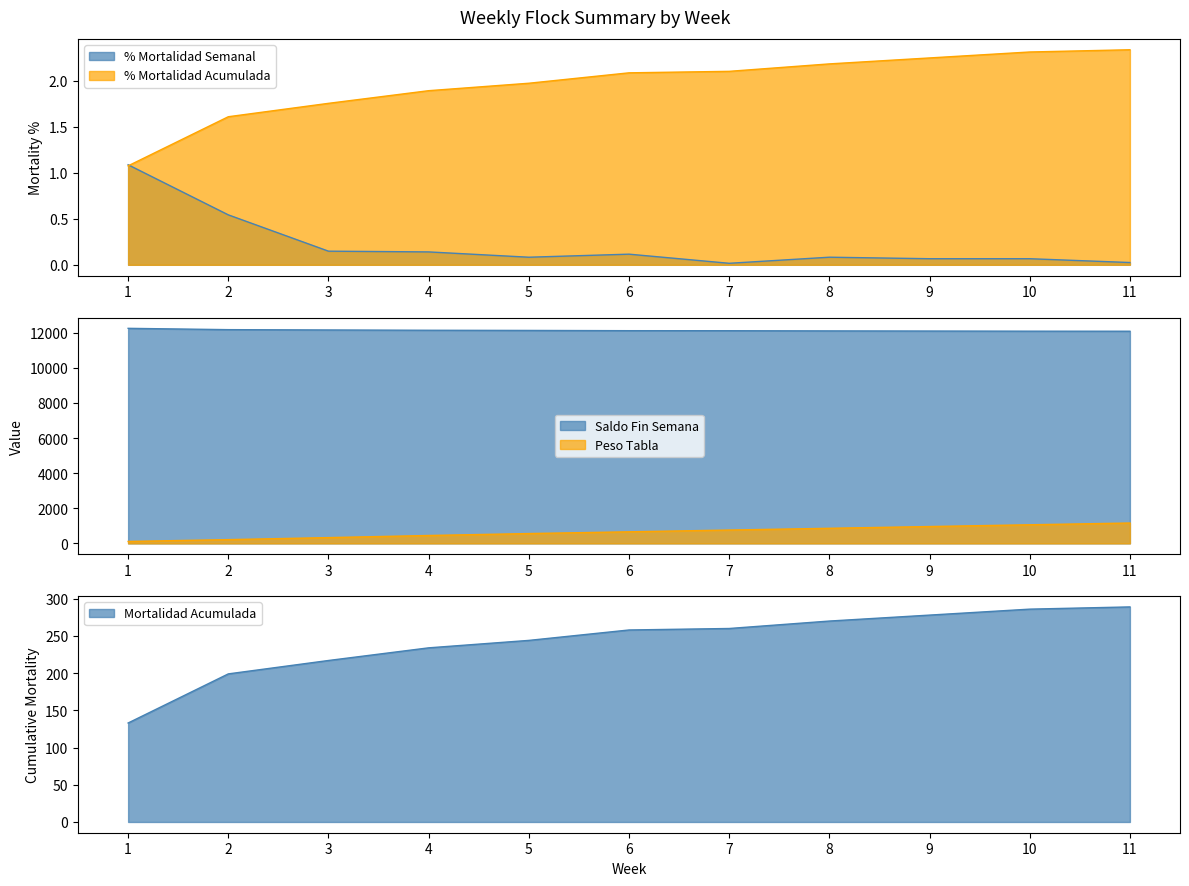

True or false: % Mortalidad Semanal and Peso Tabla cross at least once.

False